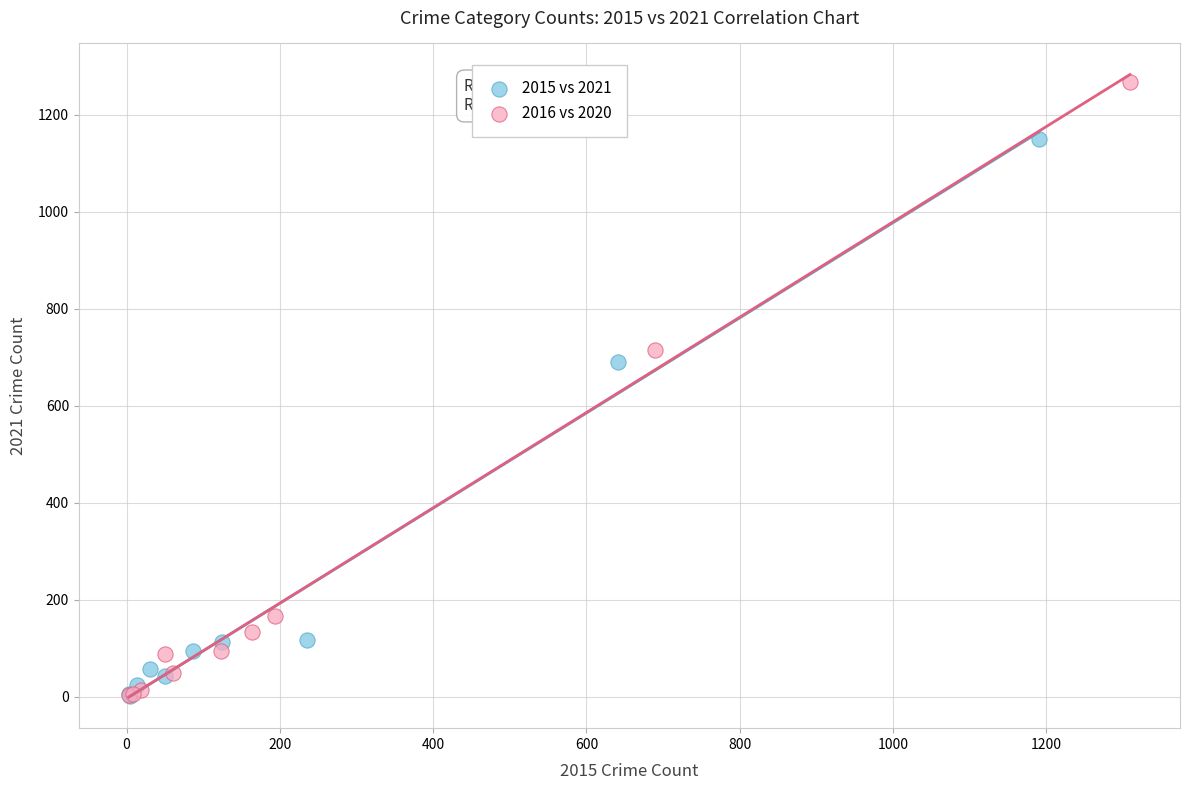

Which series has the largest Y range (max minus min)?

2016 vs 2020